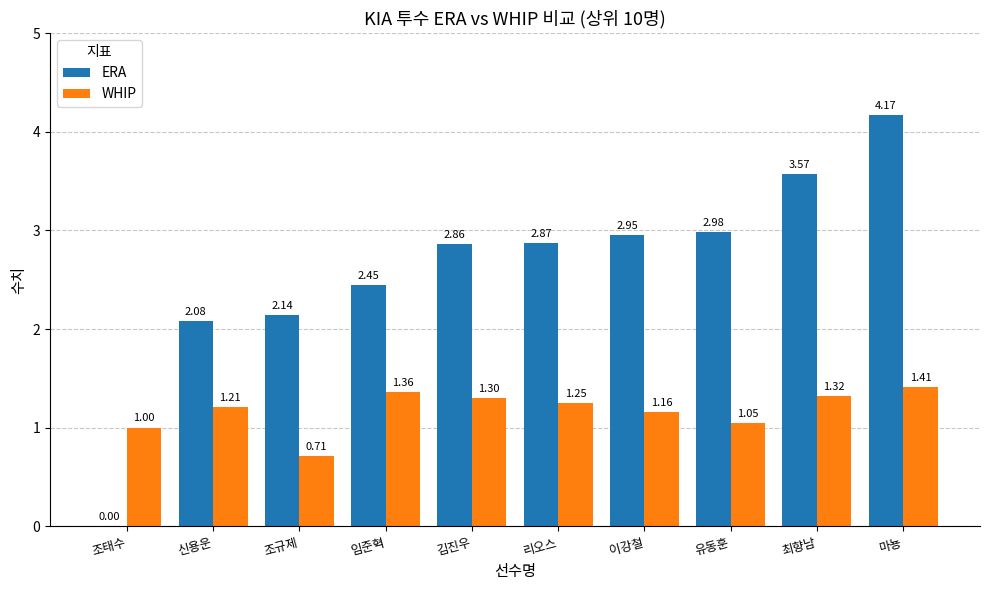

Is it true that WHIP equals 1.3 at 김진우?

True